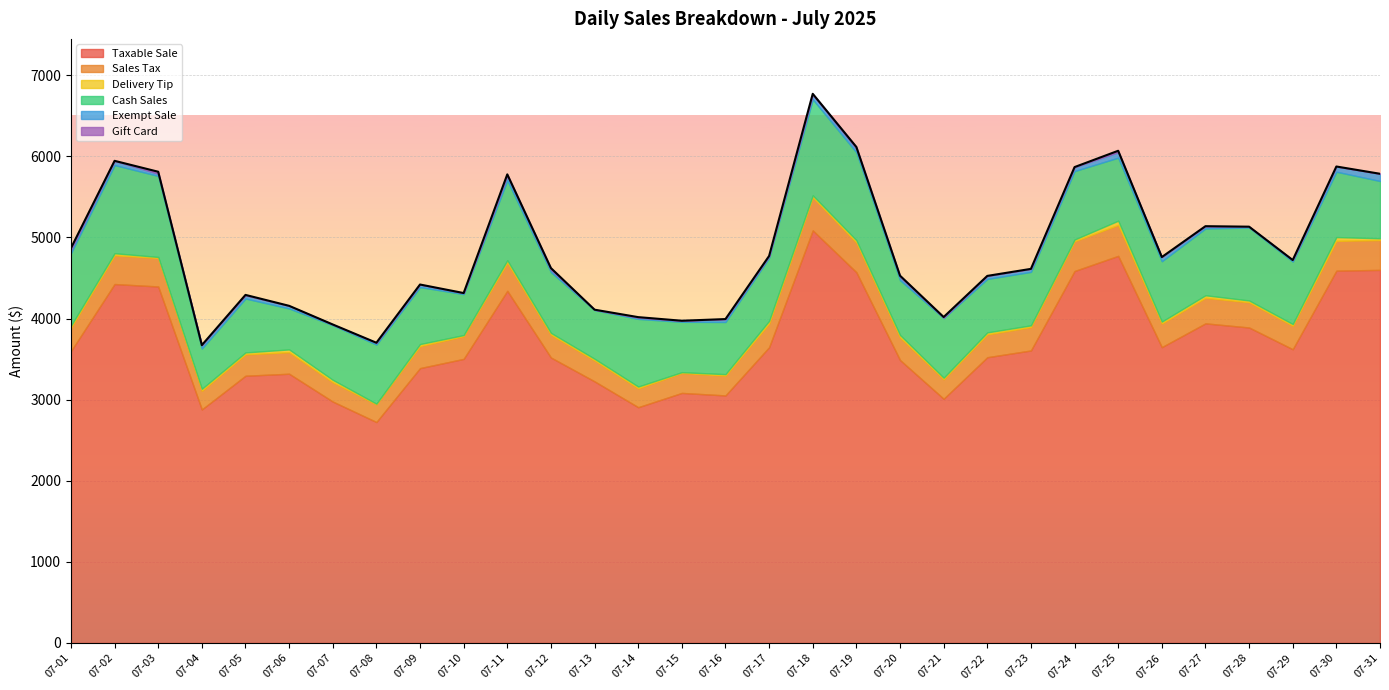

What is the difference between the Exempt Sale values at 07-17 and 07-12?

7.1